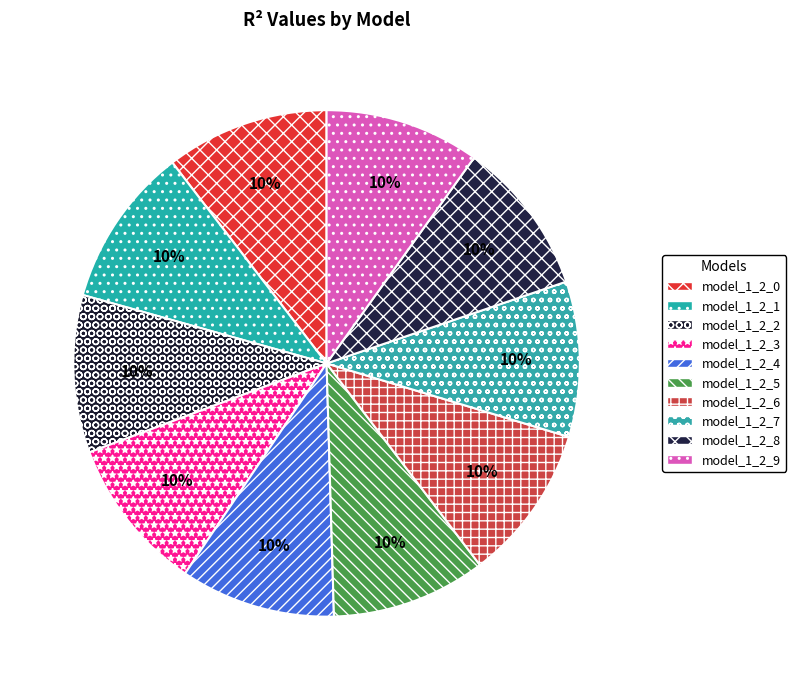

Which category has the biggest portion of the pie?

model_1_2_0